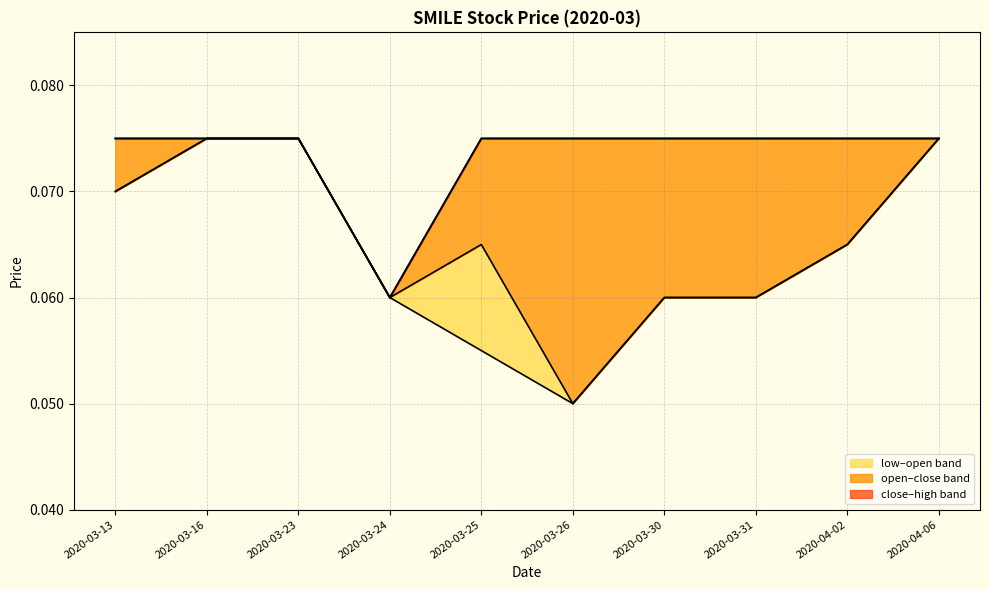

How many lines are shown in the chart?

1